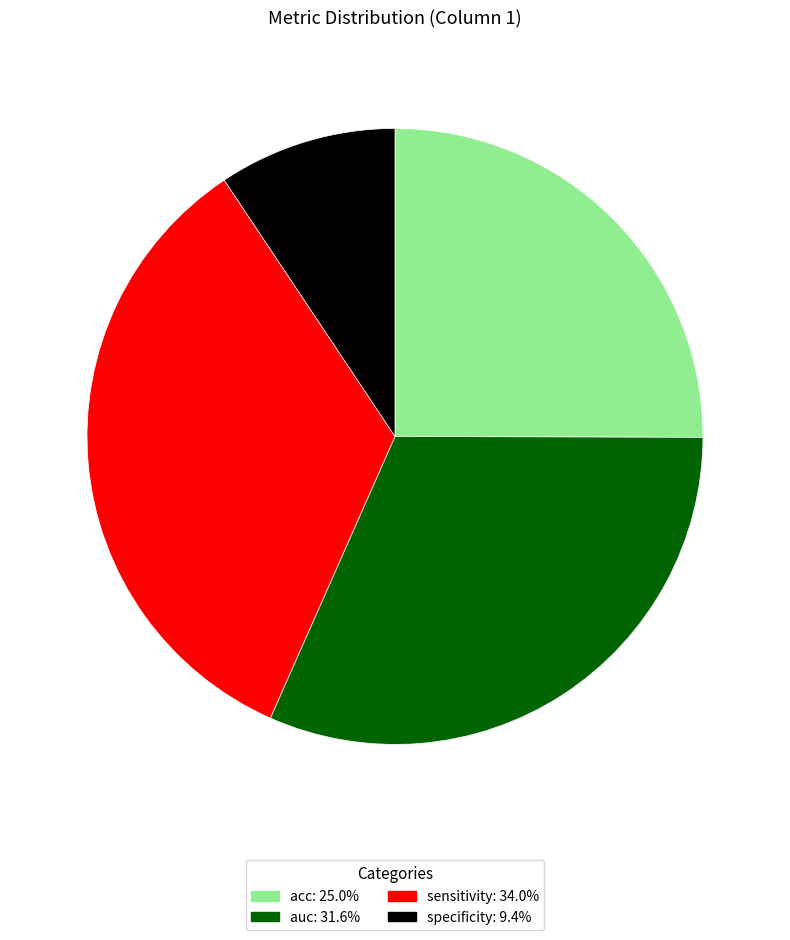

Does auc represent more than half of the total?

No